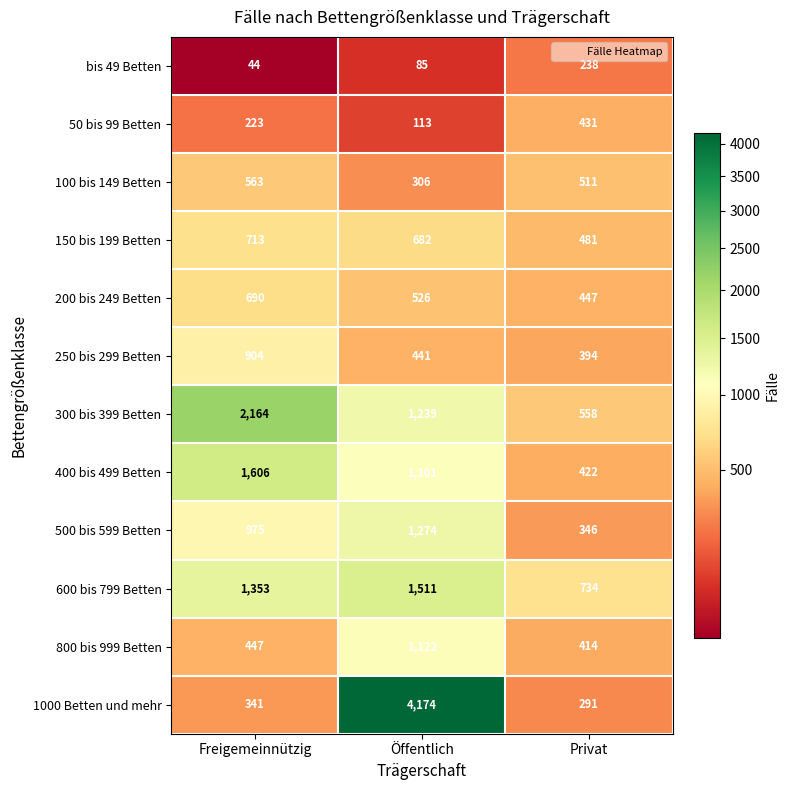

Which series has the widest spread of values?

1000 Betten und mehr